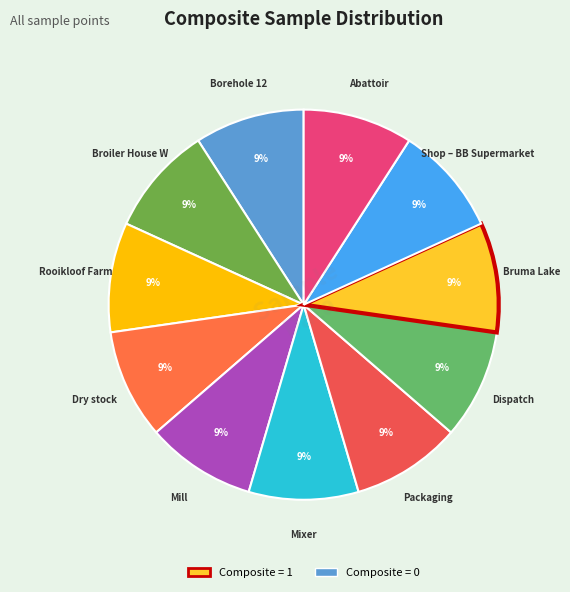

How many slices are in this pie chart?

11